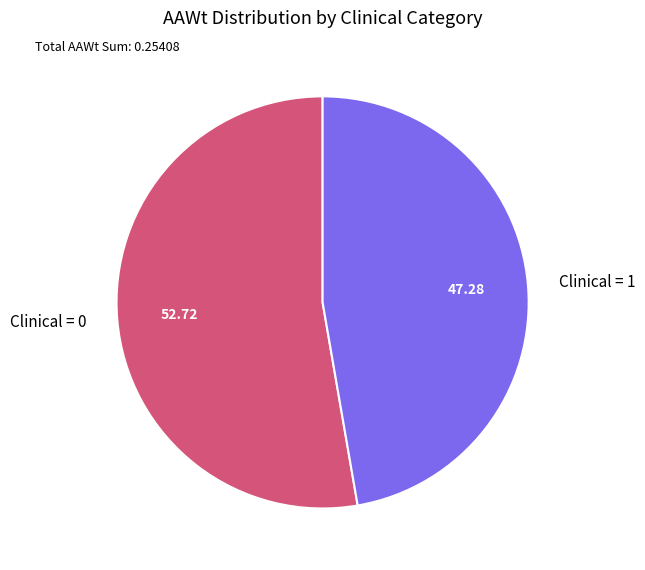

Rank the categories by value from highest to lowest.

Clinical = 0, Clinical = 1